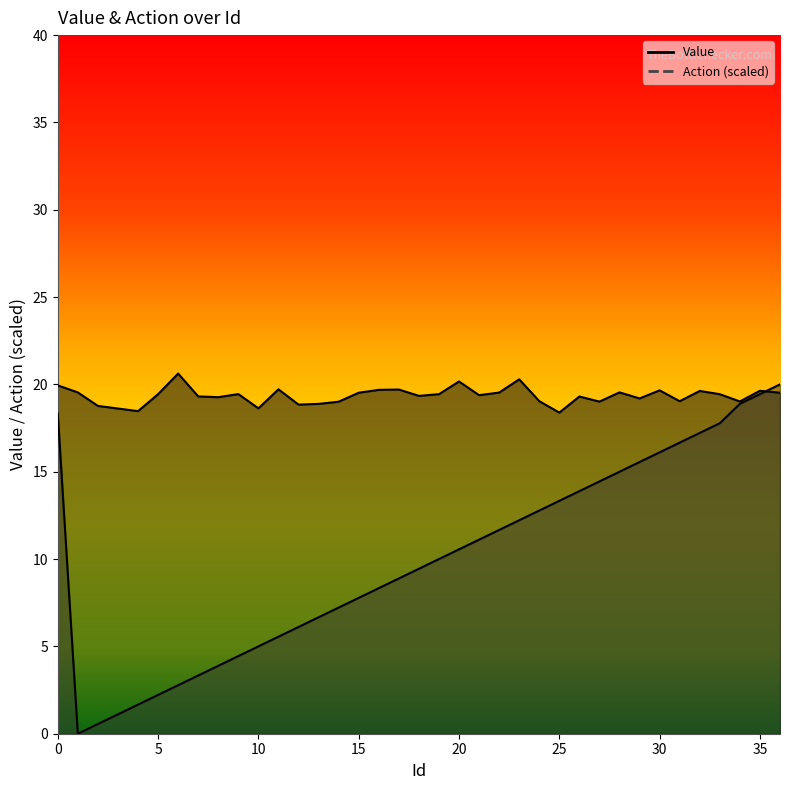

At which label does Action line reach its peak?

36